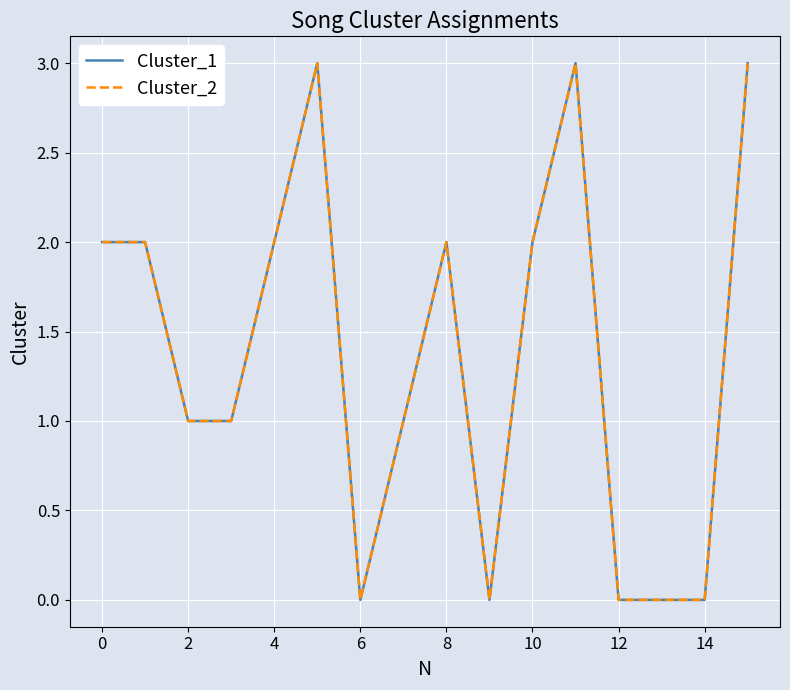

In Cluster_1, how many points are higher than both neighbors (excluding endpoints)?

3